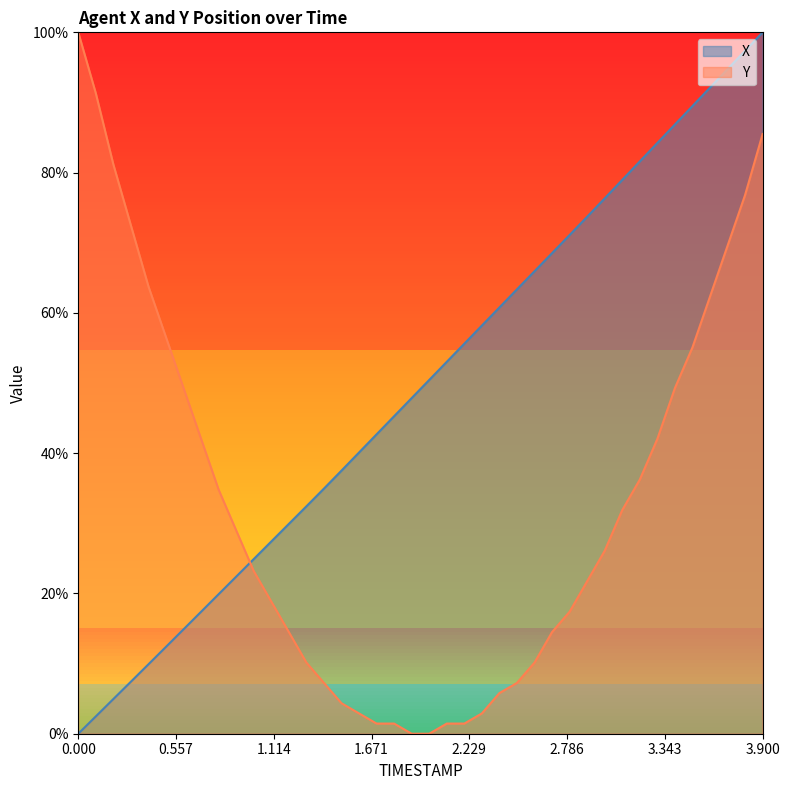

At which category does the chart reach its peak across all series?

3.9